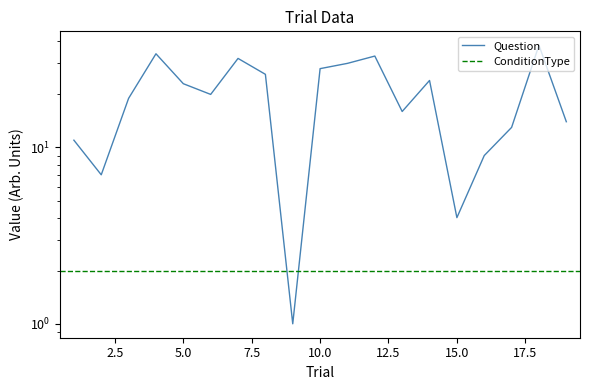

What is the difference between the maximum and minimum values?

37